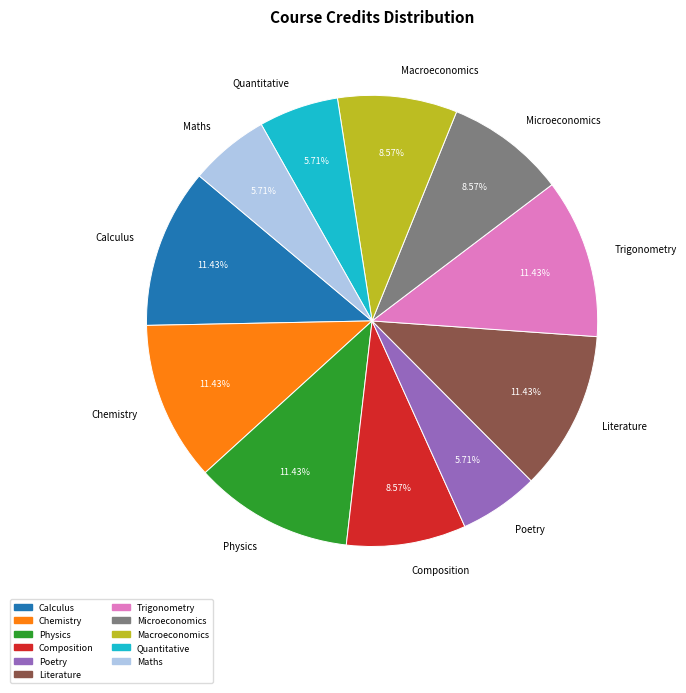

Count the number of slices in the pie.

11